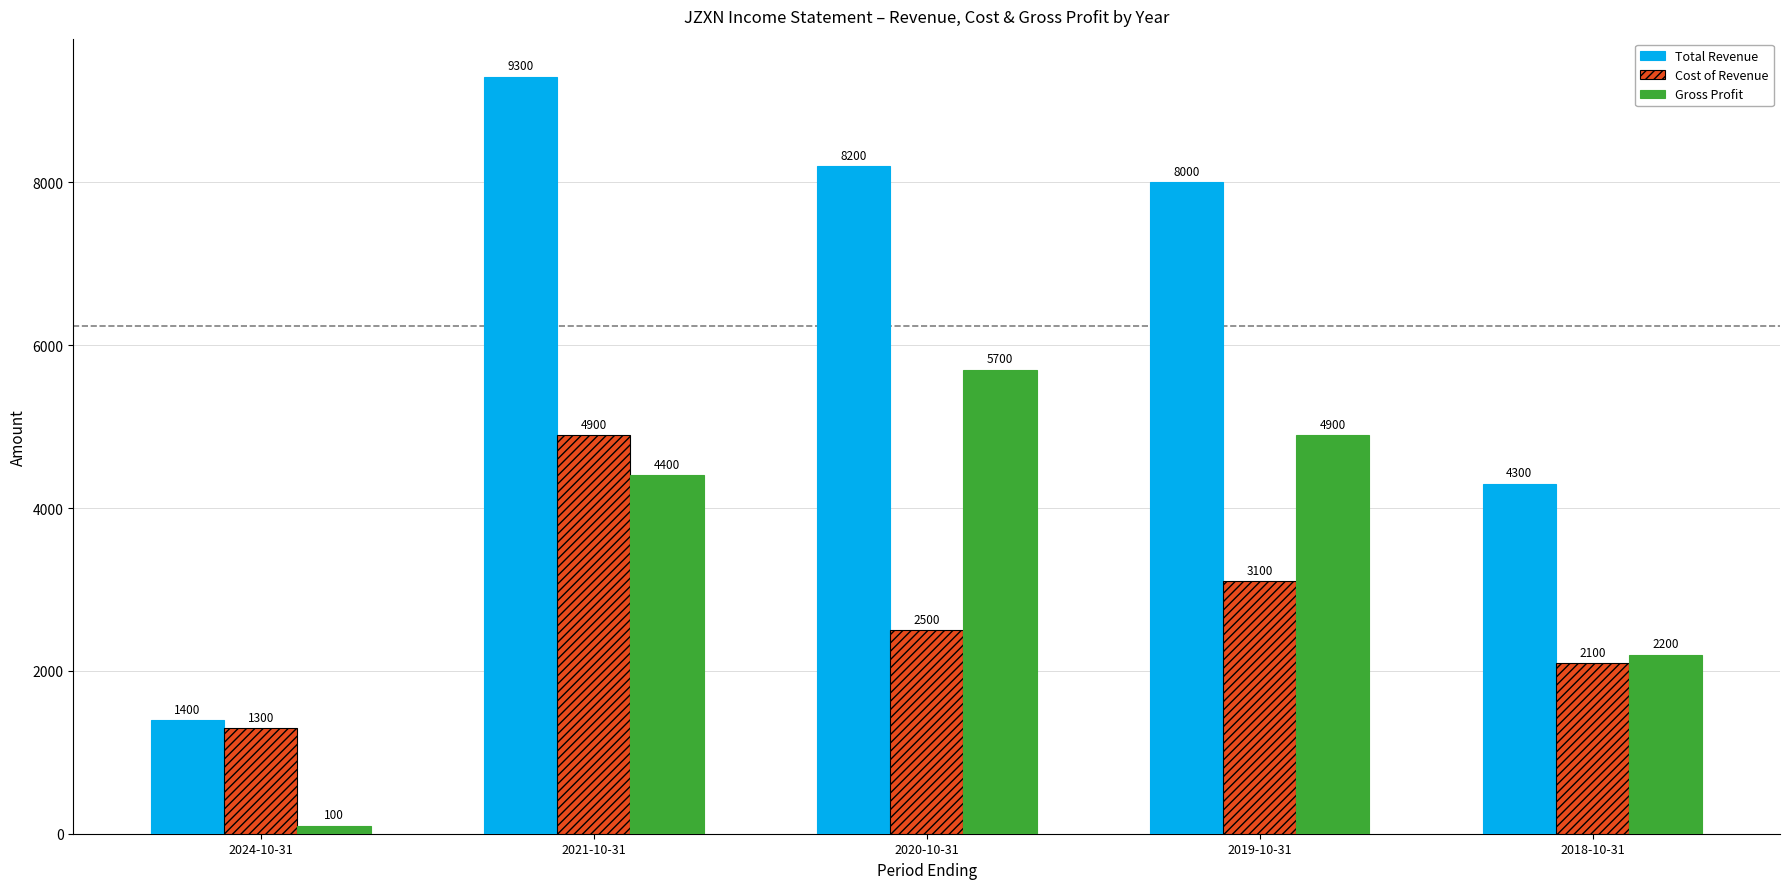

Rank the series at 2021-10-31 from highest to lowest value.

Total Revenue, Cost of Revenue, Gross Profit